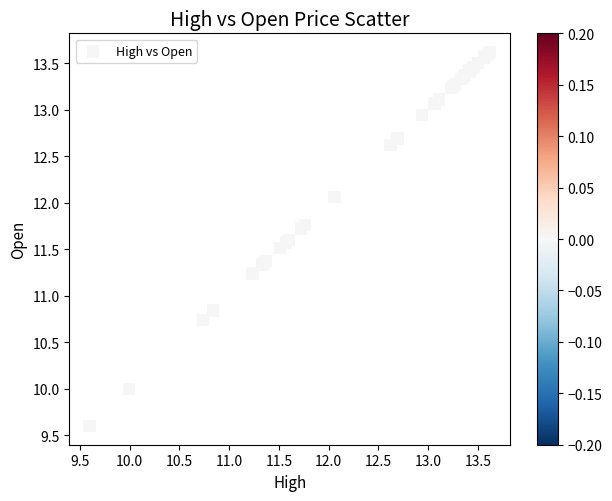

What Y value in the scatter plot is closest to 11?

10.8